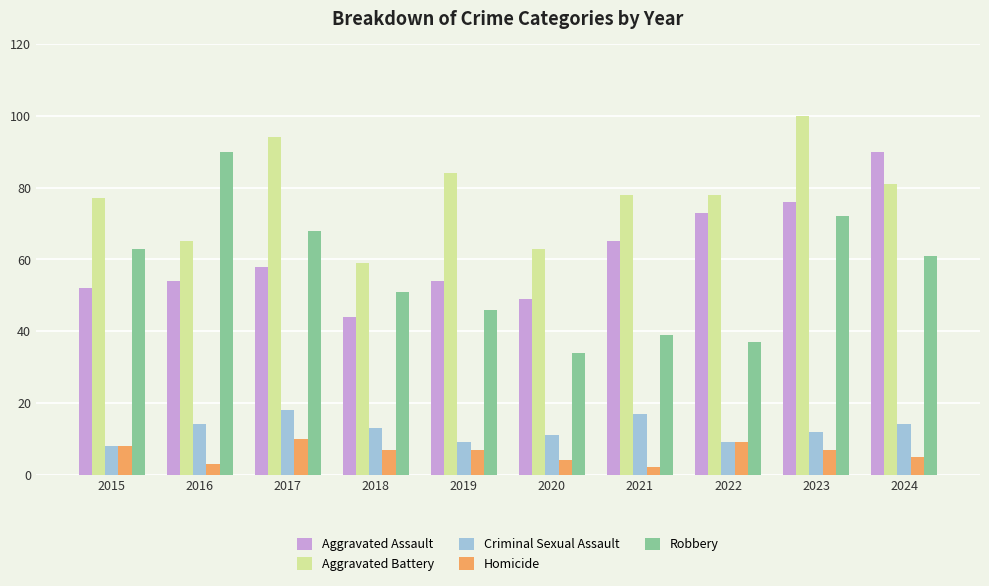

Between 2017 and 2019, which series saw the biggest shift?

Robbery